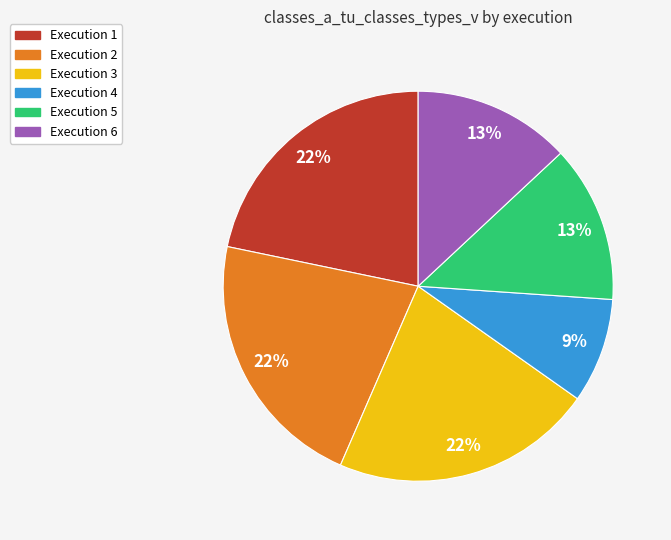

Is the sum of Execution 4 and Execution 2 greater than half?

No